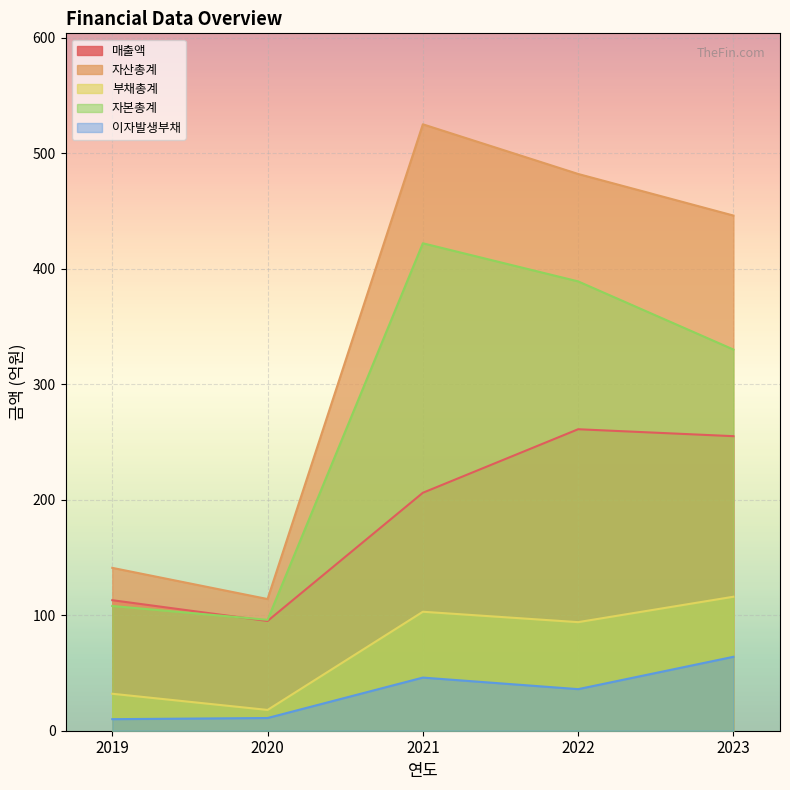

How many distinct data groups are displayed?

5